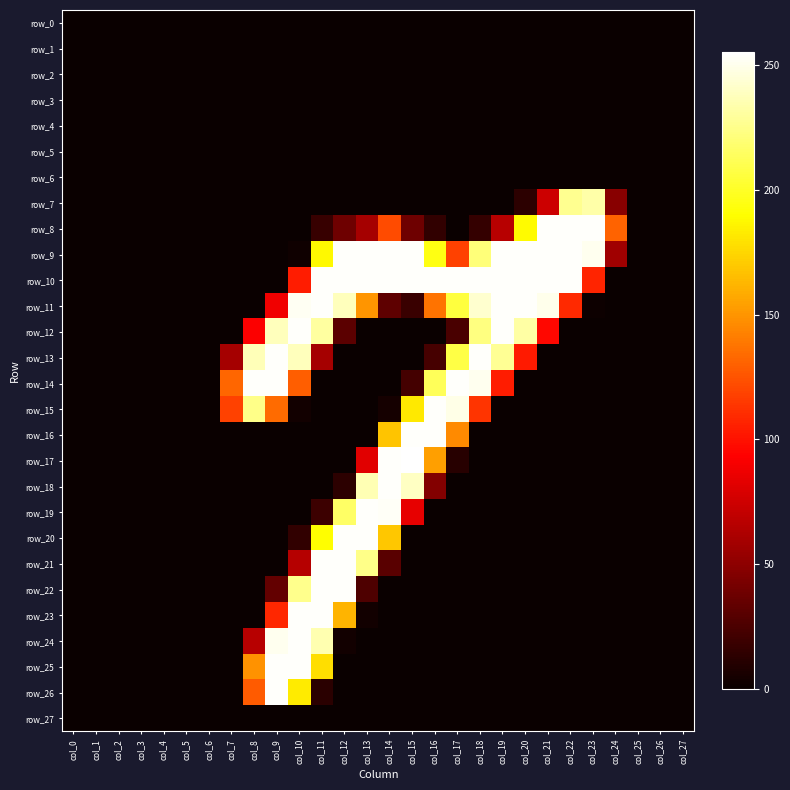

Between col_6 and col_20, which series saw the biggest shift?

row_9